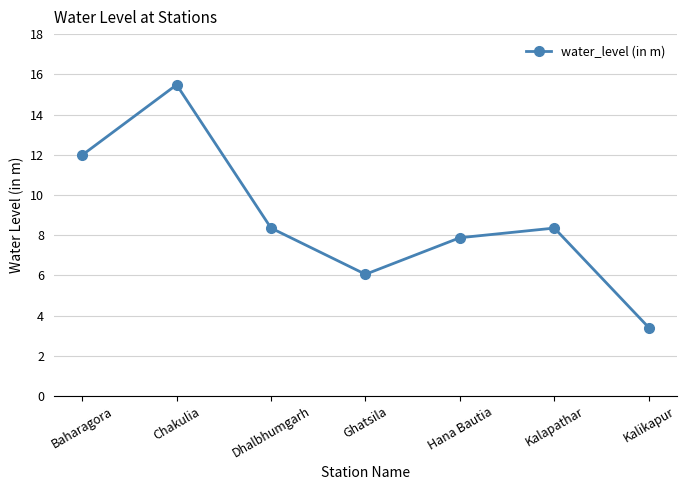

What is the sum of all values?

61.5